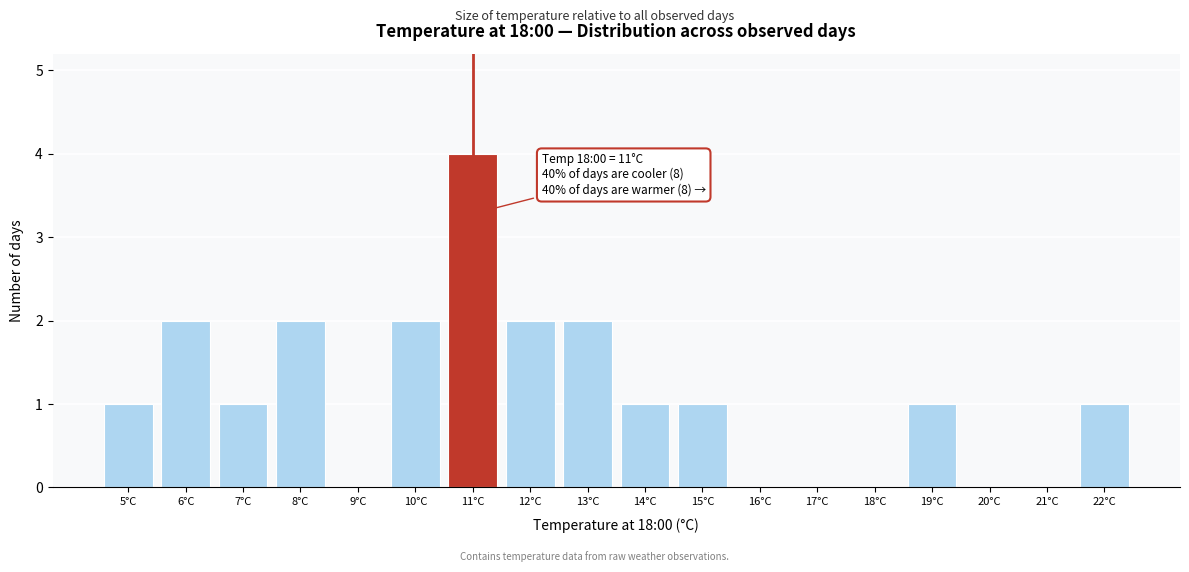

Over which range of the x-axis is the bar tallest?

10.5 to 11.5